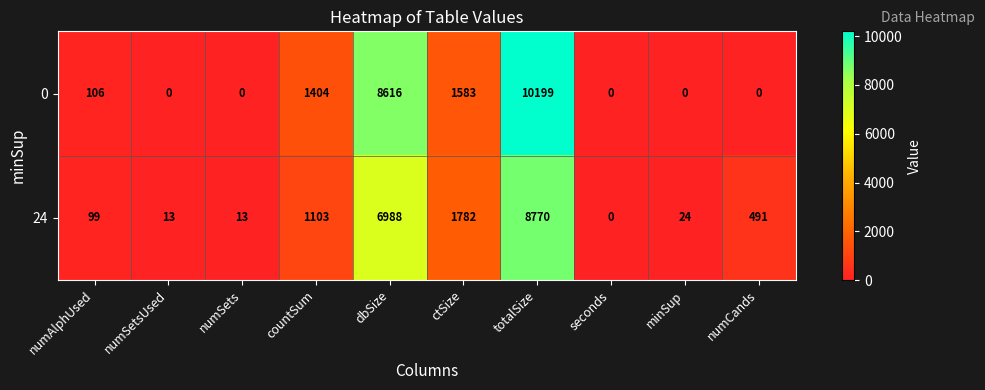

The value of 24 at dbSize is 3903. True or false?

False